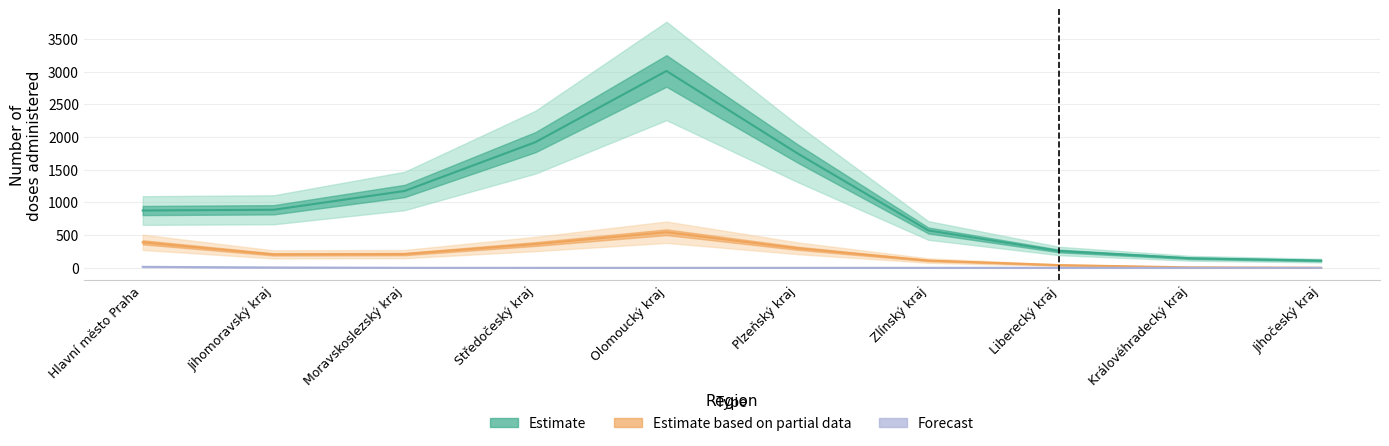

Does the chart have visible grid lines?

Yes